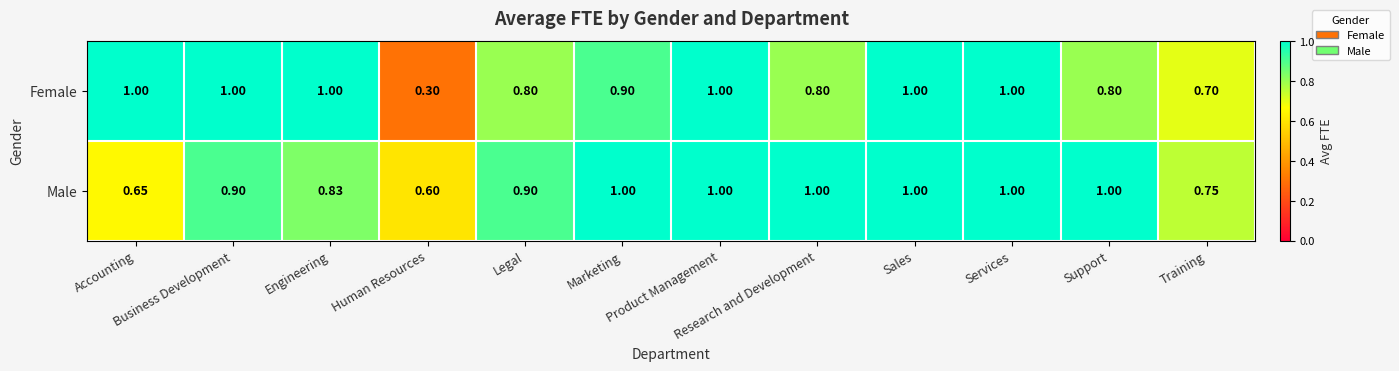

Which series changed the most between Engineering and Marketing?

Male